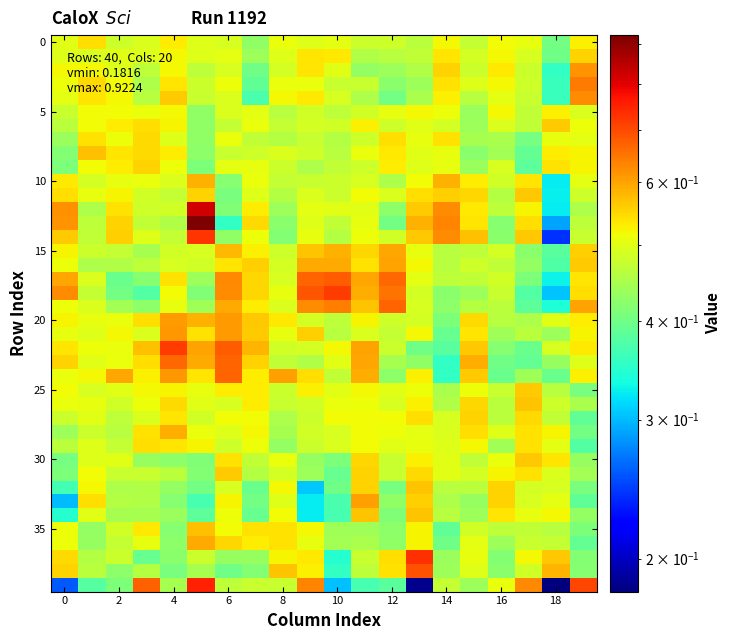

What is the minimum value shown in the chart?

0.2